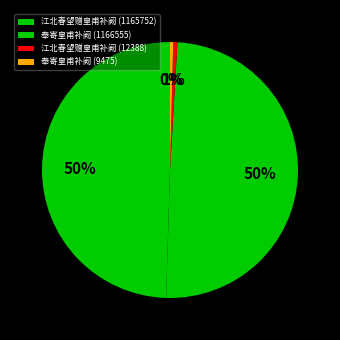

To the nearest percent, what is the average slice percentage?

25%